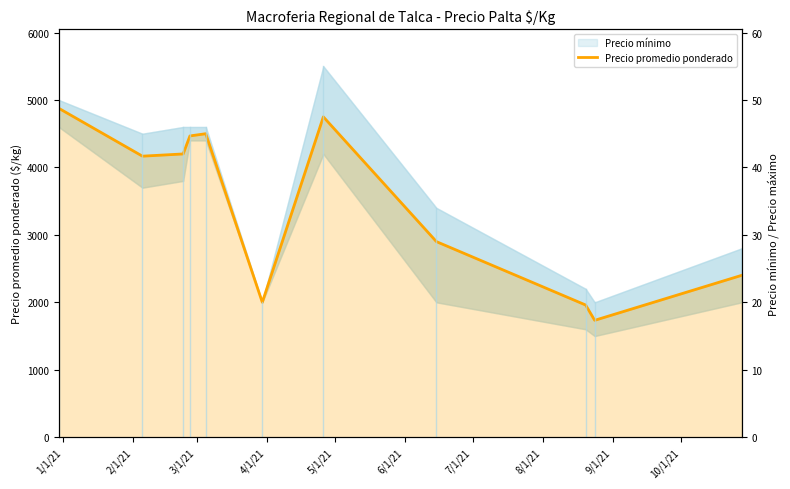

Does the chart have visible grid lines?

No